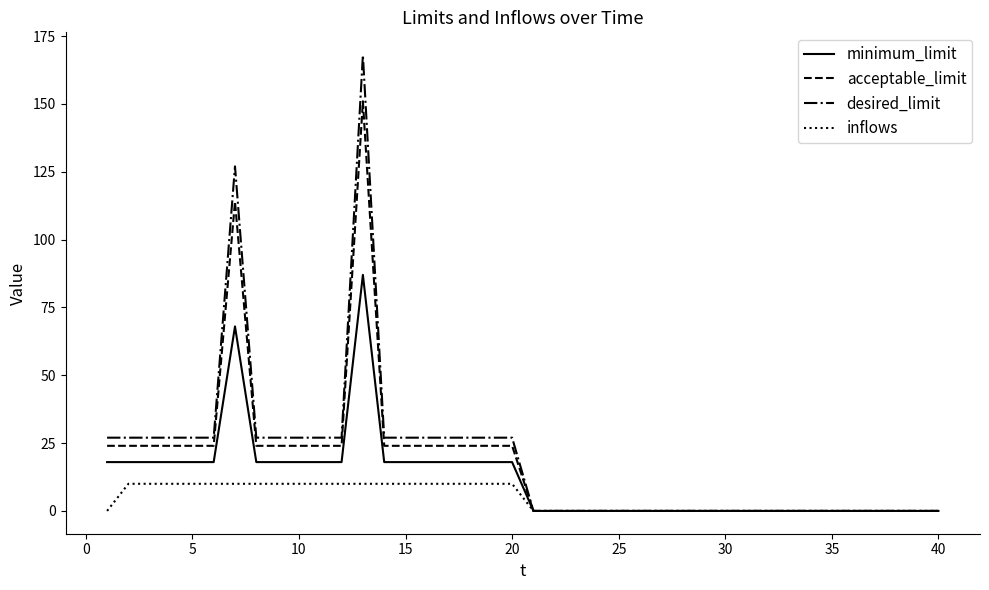

Reading left to right, list all the values displayed in this chart.

minimum_limit: 18	18	18	18	18	18	68	18	18	18	18	18	87	18	18	18	18	18	18	18	0	0	0	0	0	0	0	0	0	0	0	0	0	0	0	0	0	0	0	0
acceptable_limit: 24	24	24	24	24	24	114	24	24	24	24	24	151	24	24	24	24	24	24	24	0	0	0	0	0	0	0	0	0	0	0	0	0	0	0	0	0	0	0	0
desired_limit: 27	27	27	27	27	27	127	27	27	27	27	27	168	27	27	27	27	27	27	27	0	0	0	0	0	0	0	0	0	0	0	0	0	0	0	0	0	0	0	0
inflows: 0	10	10	10	10	10	10	10	10	10	10	10	10	10	10	10	10	10	10	10	0	0	0	0	0	0	0	0	0	0	0	0	0	0	0	0	0	0	0	0